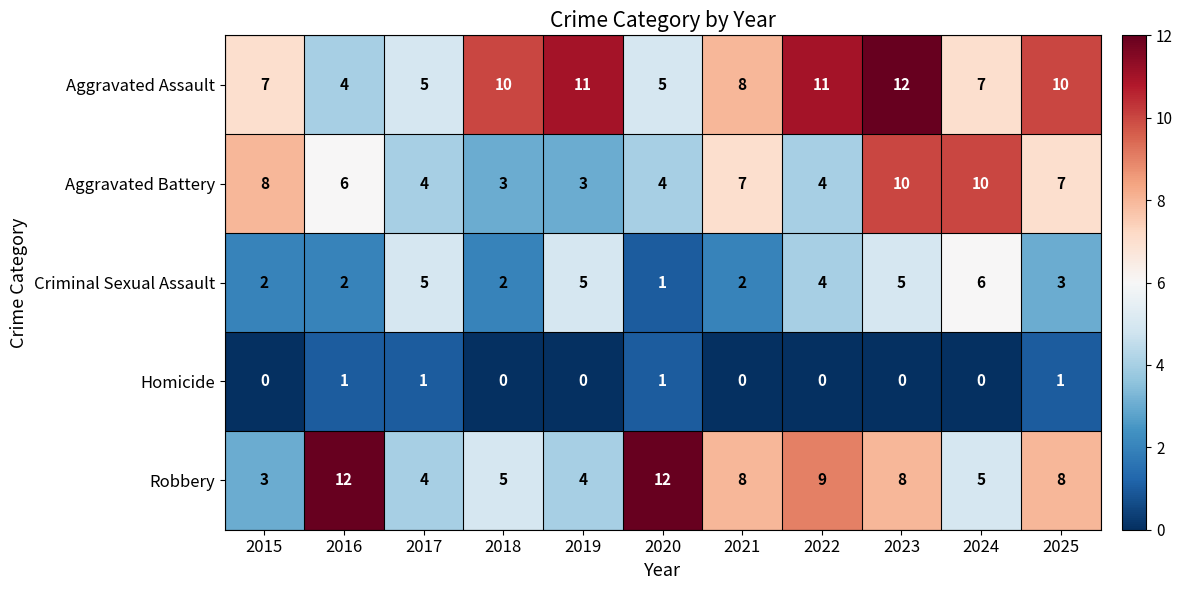

What is the difference between the second highest and minimum values in the Aggravated Battery series?

7